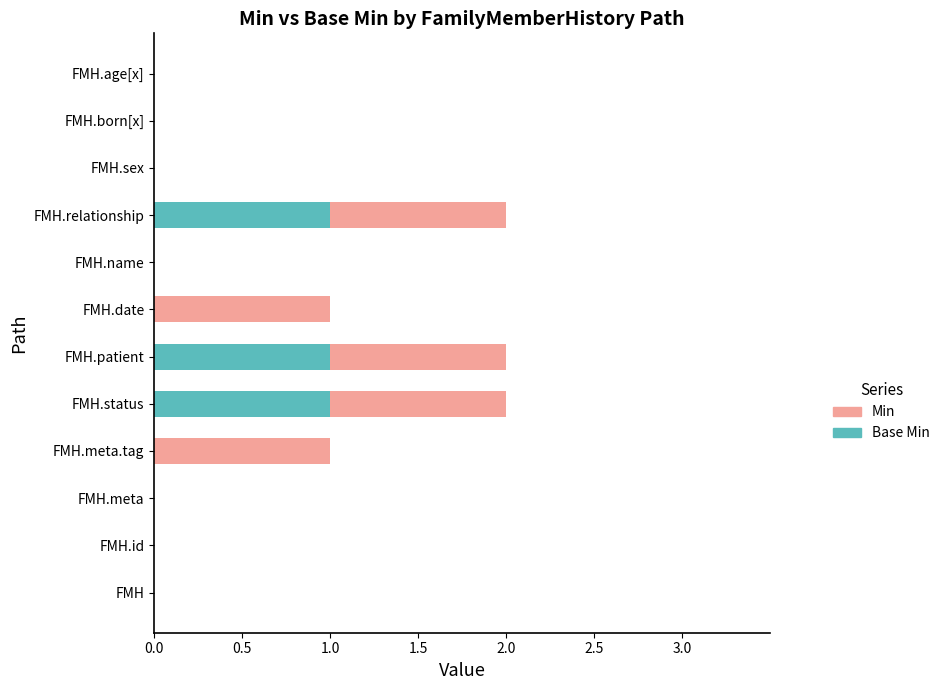

Which series has the widest spread of values?

Base Min